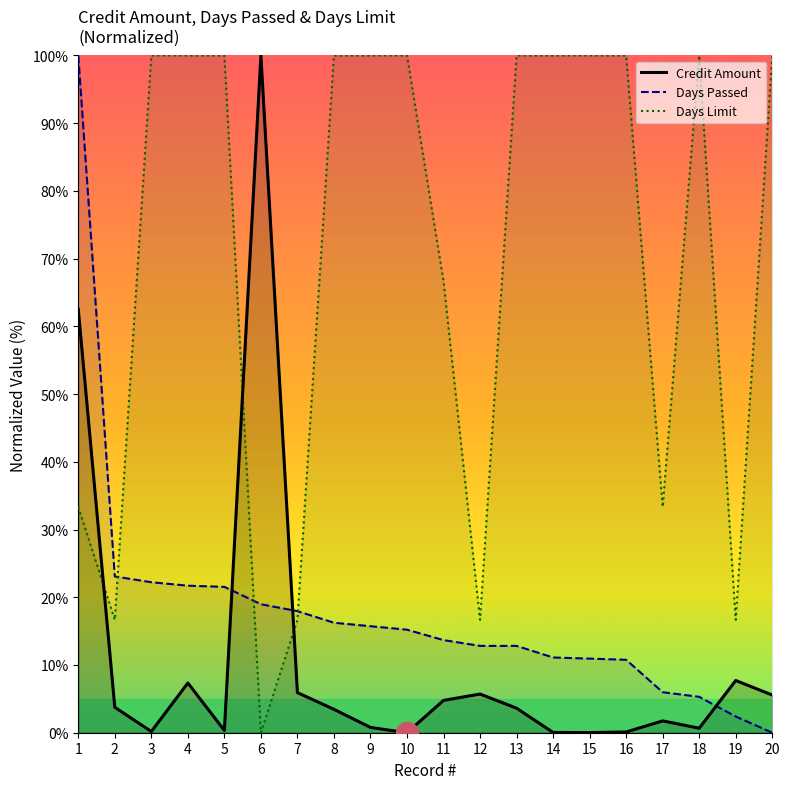

Which series has the largest total across all categories?

Days Limit